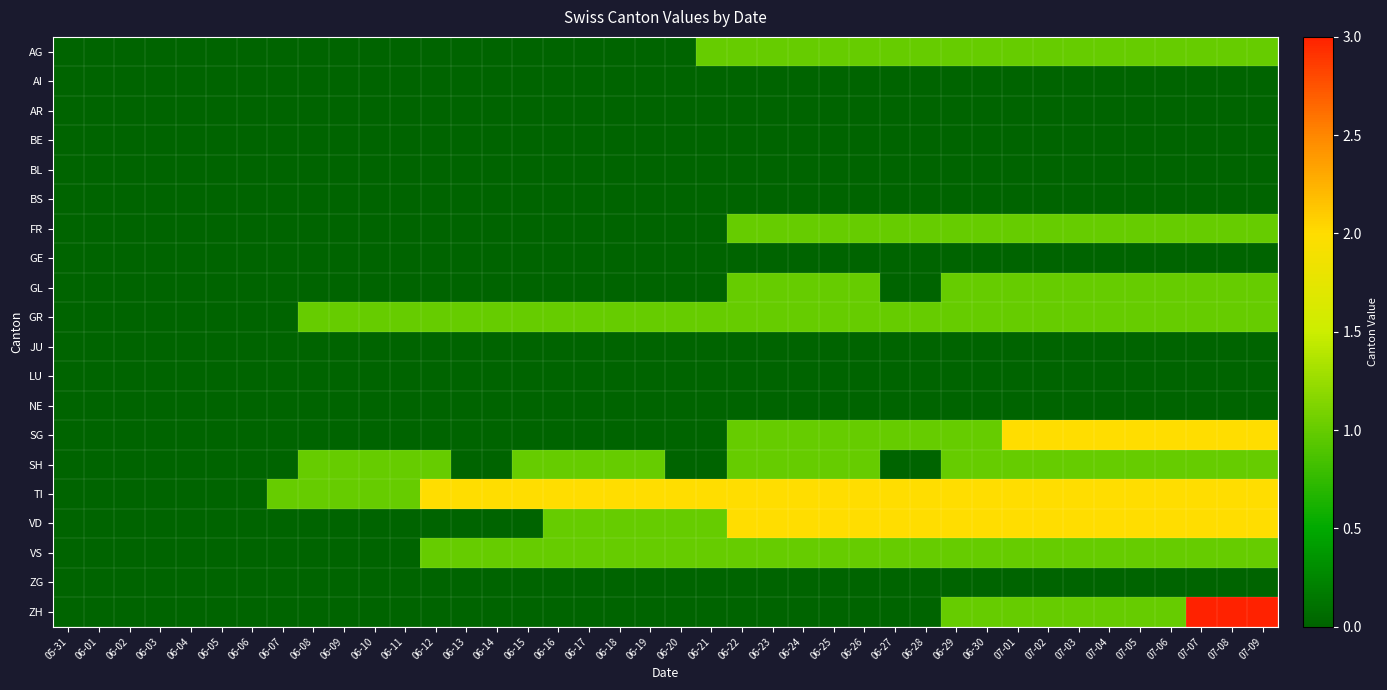

Reading left to right, transcribe all the data shown in this chart.

AG: 05-31=0	06-01=0	06-02=0	06-03=0	06-04=0	06-05=0	06-06=0	06-07=0	06-08=0	06-09=0	06-10=0	06-11=0	06-12=0	06-13=0	06-14=0	06-15=0	06-16=0	06-17=0	06-18=0	06-19=0	06-20=0	06-21=1	06-22=1	06-23=1	06-24=1	06-25=1	06-26=1	06-27=1	06-28=1	06-29=1	06-30=1	07-01=1	07-02=1	07-03=1	07-04=1	07-05=1	07-06=1	07-07=1	07-08=1	07-09=1
AI: 05-31=0	06-01=0	06-02=0	06-03=0	06-04=0	06-05=0	06-06=0	06-07=0	06-08=0	06-09=0	06-10=0	06-11=0	06-12=0	06-13=0	06-14=0	06-15=0	06-16=0	06-17=0	06-18=0	06-19=0	06-20=0	06-21=0	06-22=0	06-23=0	06-24=0	06-25=0	06-26=0	06-27=0	06-28=0	06-29=0	06-30=0	07-01=0	07-02=0	07-03=0	07-04=0	07-05=0	07-06=0	07-07=0	07-08=0	07-09=0
AR: 05-31=0	06-01=0	06-02=0	06-03=0	06-04=0	06-05=0	06-06=0	06-07=0	06-08=0	06-09=0	06-10=0	06-11=0	06-12=0	06-13=0	06-14=0	06-15=0	06-16=0	06-17=0	06-18=0	06-19=0	06-20=0	06-21=0	06-22=0	06-23=0	06-24=0	06-25=0	06-26=0	06-27=0	06-28=0	06-29=0	06-30=0	07-01=0	07-02=0	07-03=0	07-04=0	07-05=0	07-06=0	07-07=0	07-08=0	07-09=0
BE: 05-31=0	06-01=0	06-02=0	06-03=0	06-04=0	06-05=0	06-06=0	06-07=0	06-08=0	06-09=0	06-10=0	06-11=0	06-12=0	06-13=0	06-14=0	06-15=0	06-16=0	06-17=0	06-18=0	06-19=0	06-20=0	06-21=0	06-22=0	06-23=0	06-24=0	06-25=0	06-26=0	06-27=0	06-28=0	06-29=0	06-30=0	07-01=0	07-02=0	07-03=0	07-04=0	07-05=0	07-06=0	07-07=0	07-08=0	07-09=0
BL: 05-31=0	06-01=0	06-02=0	06-03=0	06-04=0	06-05=0	06-06=0	06-07=0	06-08=0	06-09=0	06-10=0	06-11=0	06-12=0	06-13=0	06-14=0	06-15=0	06-16=0	06-17=0	06-18=0	06-19=0	06-20=0	06-21=0	06-22=0	06-23=0	06-24=0	06-25=0	06-26=0	06-27=0	06-28=0	06-29=0	06-30=0	07-01=0	07-02=0	07-03=0	07-04=0	07-05=0	07-06=0	07-07=0	07-08=0	07-09=0
BS: 05-31=0	06-01=0	06-02=0	06-03=0	06-04=0	06-05=0	06-06=0	06-07=0	06-08=0	06-09=0	06-10=0	06-11=0	06-12=0	06-13=0	06-14=0	06-15=0	06-16=0	06-17=0	06-18=0	06-19=0	06-20=0	06-21=0	06-22=0	06-23=0	06-24=0	06-25=0	06-26=0	06-27=0	06-28=0	06-29=0	06-30=0	07-01=0	07-02=0	07-03=0	07-04=0	07-05=0	07-06=0	07-07=0	07-08=0	07-09=0
FR: 05-31=0	06-01=0	06-02=0	06-03=0	06-04=0	06-05=0	06-06=0	06-07=0	06-08=0	06-09=0	06-10=0	06-11=0	06-12=0	06-13=0	06-14=0	06-15=0	06-16=0	06-17=0	06-18=0	06-19=0	06-20=0	06-21=0	06-22=1	06-23=1	06-24=1	06-25=1	06-26=1	06-27=1	06-28=1	06-29=1	06-30=1	07-01=1	07-02=1	07-03=1	07-04=1	07-05=1	07-06=1	07-07=1	07-08=1	07-09=1
GE: 05-31=0	06-01=0	06-02=0	06-03=0	06-04=0	06-05=0	06-06=0	06-07=0	06-08=0	06-09=0	06-10=0	06-11=0	06-12=0	06-13=0	06-14=0	06-15=0	06-16=0	06-17=0	06-18=0	06-19=0	06-20=0	06-21=0	06-22=0	06-23=0	06-24=0	06-25=0	06-26=0	06-27=0	06-28=0	06-29=0	06-30=0	07-01=0	07-02=0	07-03=0	07-04=0	07-05=0	07-06=0	07-07=0	07-08=0	07-09=0
GL: 05-31=0	06-01=0	06-02=0	06-03=0	06-04=0	06-05=0	06-06=0	06-07=0	06-08=0	06-09=0	06-10=0	06-11=0	06-12=0	06-13=0	06-14=0	06-15=0	06-16=0	06-17=0	06-18=0	06-19=0	06-20=0	06-21=0	06-22=1	06-23=1	06-24=1	06-25=1	06-26=1	06-27=0	06-28=0	06-29=1	06-30=1	07-01=1	07-02=1	07-03=1	07-04=1	07-05=1	07-06=1	07-07=1	07-08=1	07-09=1
GR: 05-31=0	06-01=0	06-02=0	06-03=0	06-04=0	06-05=0	06-06=0	06-07=0	06-08=1	06-09=1	06-10=1	06-11=1	06-12=1	06-13=1	06-14=1	06-15=1	06-16=1	06-17=1	06-18=1	06-19=1	06-20=1	06-21=1	06-22=1	06-23=1	06-24=1	06-25=1	06-26=1	06-27=1	06-28=1	06-29=1	06-30=1	07-01=1	07-02=1	07-03=1	07-04=1	07-05=1	07-06=1	07-07=1	07-08=1	07-09=1
JU: 05-31=0	06-01=0	06-02=0	06-03=0	06-04=0	06-05=0	06-06=0	06-07=0	06-08=0	06-09=0	06-10=0	06-11=0	06-12=0	06-13=0	06-14=0	06-15=0	06-16=0	06-17=0	06-18=0	06-19=0	06-20=0	06-21=0	06-22=0	06-23=0	06-24=0	06-25=0	06-26=0	06-27=0	06-28=0	06-29=0	06-30=0	07-01=0	07-02=0	07-03=0	07-04=0	07-05=0	07-06=0	07-07=0	07-08=0	07-09=0
LU: 05-31=0	06-01=0	06-02=0	06-03=0	06-04=0	06-05=0	06-06=0	06-07=0	06-08=0	06-09=0	06-10=0	06-11=0	06-12=0	06-13=0	06-14=0	06-15=0	06-16=0	06-17=0	06-18=0	06-19=0	06-20=0	06-21=0	06-22=0	06-23=0	06-24=0	06-25=0	06-26=0	06-27=0	06-28=0	06-29=0	06-30=0	07-01=0	07-02=0	07-03=0	07-04=0	07-05=0	07-06=0	07-07=0	07-08=0	07-09=0
NE: 05-31=0	06-01=0	06-02=0	06-03=0	06-04=0	06-05=0	06-06=0	06-07=0	06-08=0	06-09=0	06-10=0	06-11=0	06-12=0	06-13=0	06-14=0	06-15=0	06-16=0	06-17=0	06-18=0	06-19=0	06-20=0	06-21=0	06-22=0	06-23=0	06-24=0	06-25=0	06-26=0	06-27=0	06-28=0	06-29=0	06-30=0	07-01=0	07-02=0	07-03=0	07-04=0	07-05=0	07-06=0	07-07=0	07-08=0	07-09=0
SG: 05-31=0	06-01=0	06-02=0	06-03=0	06-04=0	06-05=0	06-06=0	06-07=0	06-08=0	06-09=0	06-10=0	06-11=0	06-12=0	06-13=0	06-14=0	06-15=0	06-16=0	06-17=0	06-18=0	06-19=0	06-20=0	06-21=0	06-22=1	06-23=1	06-24=1	06-25=1	06-26=1	06-27=1	06-28=1	06-29=1	06-30=1	07-01=2	07-02=2	07-03=2	07-04=2	07-05=2	07-06=2	07-07=2	07-08=2	07-09=2
SH: 05-31=0	06-01=0	06-02=0	06-03=0	06-04=0	06-05=0	06-06=0	06-07=0	06-08=1	06-09=1	06-10=1	06-11=1	06-12=1	06-13=0	06-14=0	06-15=1	06-16=1	06-17=1	06-18=1	06-19=1	06-20=0	06-21=0	06-22=1	06-23=1	06-24=1	06-25=1	06-26=1	06-27=0	06-28=0	06-29=1	06-30=1	07-01=1	07-02=1	07-03=1	07-04=1	07-05=1	07-06=1	07-07=1	07-08=1	07-09=1
TI: 05-31=0	06-01=0	06-02=0	06-03=0	06-04=0	06-05=0	06-06=0	06-07=1	06-08=1	06-09=1	06-10=1	06-11=1	06-12=2	06-13=2	06-14=2	06-15=2	06-16=2	06-17=2	06-18=2	06-19=2	06-20=2	06-21=2	06-22=2	06-23=2	06-24=2	06-25=2	06-26=2	06-27=2	06-28=2	06-29=2	06-30=2	07-01=2	07-02=2	07-03=2	07-04=2	07-05=2	07-06=2	07-07=2	07-08=2	07-09=2
VD: 05-31=0	06-01=0	06-02=0	06-03=0	06-04=0	06-05=0	06-06=0	06-07=0	06-08=0	06-09=0	06-10=0	06-11=0	06-12=0	06-13=0	06-14=0	06-15=0	06-16=1	06-17=1	06-18=1	06-19=1	06-20=1	06-21=1	06-22=2	06-23=2	06-24=2	06-25=2	06-26=2	06-27=2	06-28=2	06-29=2	06-30=2	07-01=2	07-02=2	07-03=2	07-04=2	07-05=2	07-06=2	07-07=2	07-08=2	07-09=2
VS: 05-31=0	06-01=0	06-02=0	06-03=0	06-04=0	06-05=0	06-06=0	06-07=0	06-08=0	06-09=0	06-10=0	06-11=0	06-12=1	06-13=1	06-14=1	06-15=1	06-16=1	06-17=1	06-18=1	06-19=1	06-20=1	06-21=1	06-22=1	06-23=1	06-24=1	06-25=1	06-26=1	06-27=1	06-28=1	06-29=1	06-30=1	07-01=1	07-02=1	07-03=1	07-04=1	07-05=1	07-06=1	07-07=1	07-08=1	07-09=1
ZG: 05-31=0	06-01=0	06-02=0	06-03=0	06-04=0	06-05=0	06-06=0	06-07=0	06-08=0	06-09=0	06-10=0	06-11=0	06-12=0	06-13=0	06-14=0	06-15=0	06-16=0	06-17=0	06-18=0	06-19=0	06-20=0	06-21=0	06-22=0	06-23=0	06-24=0	06-25=0	06-26=0	06-27=0	06-28=0	06-29=0	06-30=0	07-01=0	07-02=0	07-03=0	07-04=0	07-05=0	07-06=0	07-07=0	07-08=0	07-09=0
ZH: 05-31=0	06-01=0	06-02=0	06-03=0	06-04=0	06-05=0	06-06=0	06-07=0	06-08=0	06-09=0	06-10=0	06-11=0	06-12=0	06-13=0	06-14=0	06-15=0	06-16=0	06-17=0	06-18=0	06-19=0	06-20=0	06-21=0	06-22=0	06-23=0	06-24=0	06-25=0	06-26=0	06-27=0	06-28=0	06-29=1	06-30=1	07-01=1	07-02=1	07-03=1	07-04=1	07-05=1	07-06=1	07-07=3	07-08=3	07-09=3